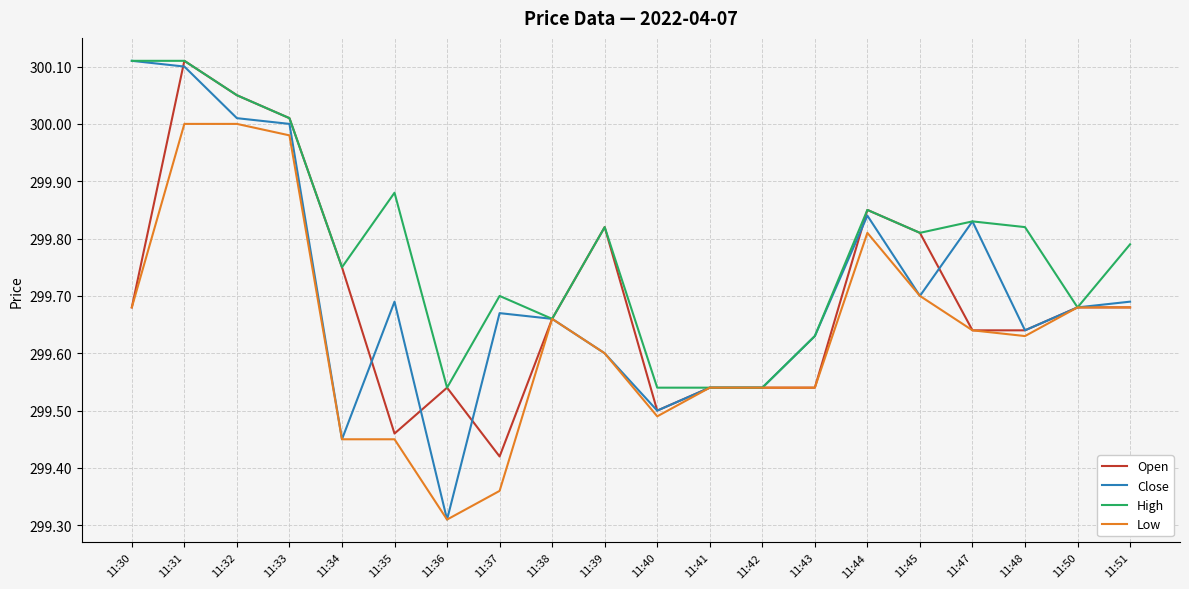

True or false: Close has more than 2 interior local peaks.

True